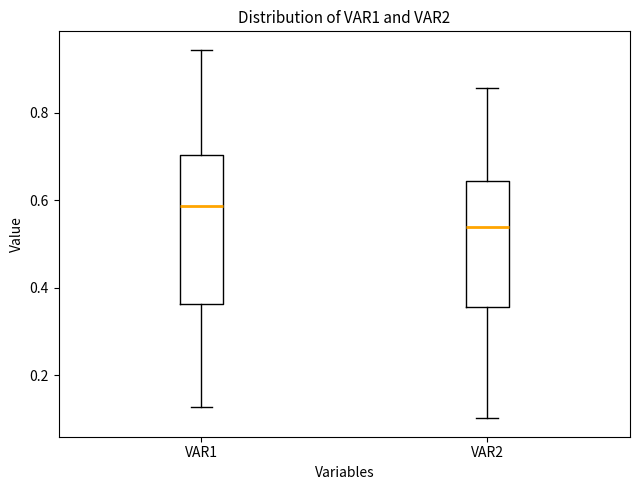

Reading left to right, read every box against the y-axis: the position of its median line, the range the box covers, and the ends of its whiskers. The values are not printed on the chart, so give them approximately, as read against the axis.

VAR1: median 0.58, box 0.36 to 0.70, whiskers 0.12 to 0.94
VAR2: median 0.54, box 0.36 to 0.64, whiskers 0.10 to 0.86